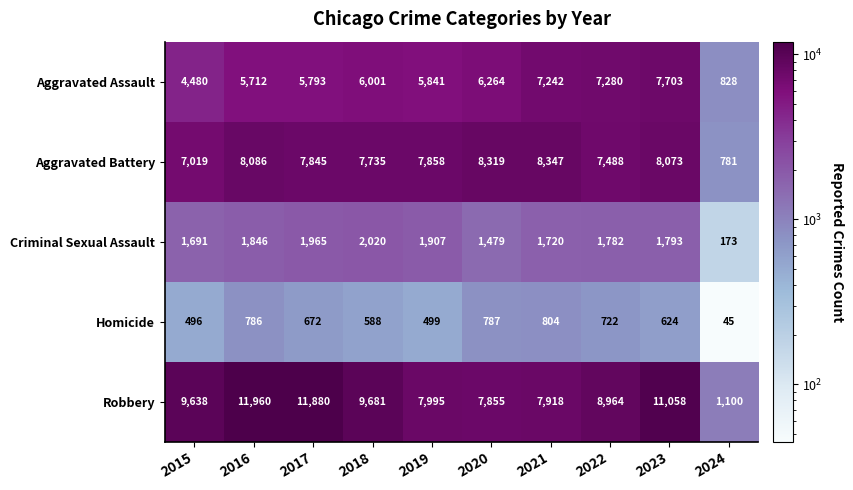

What is the sum of all Aggravated Battery values?

71551